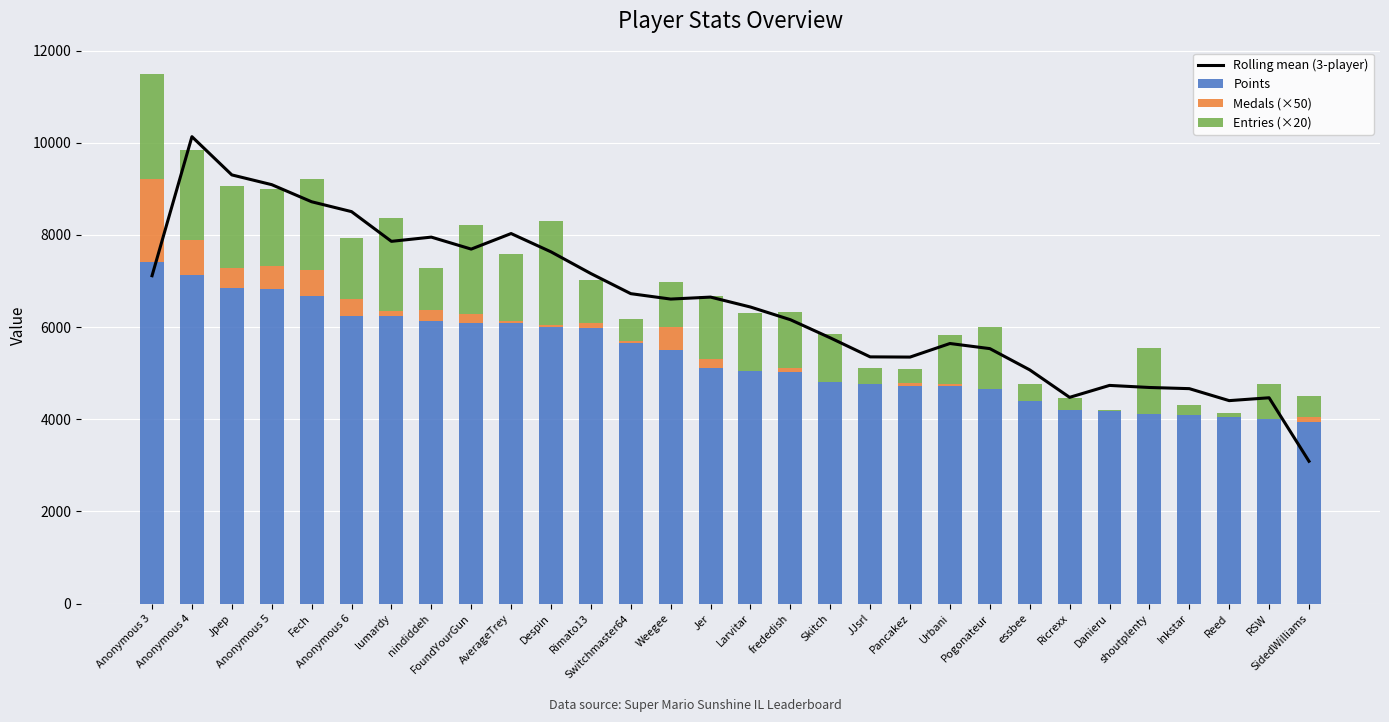

Which category has the lowest value across all series?

Larvitar